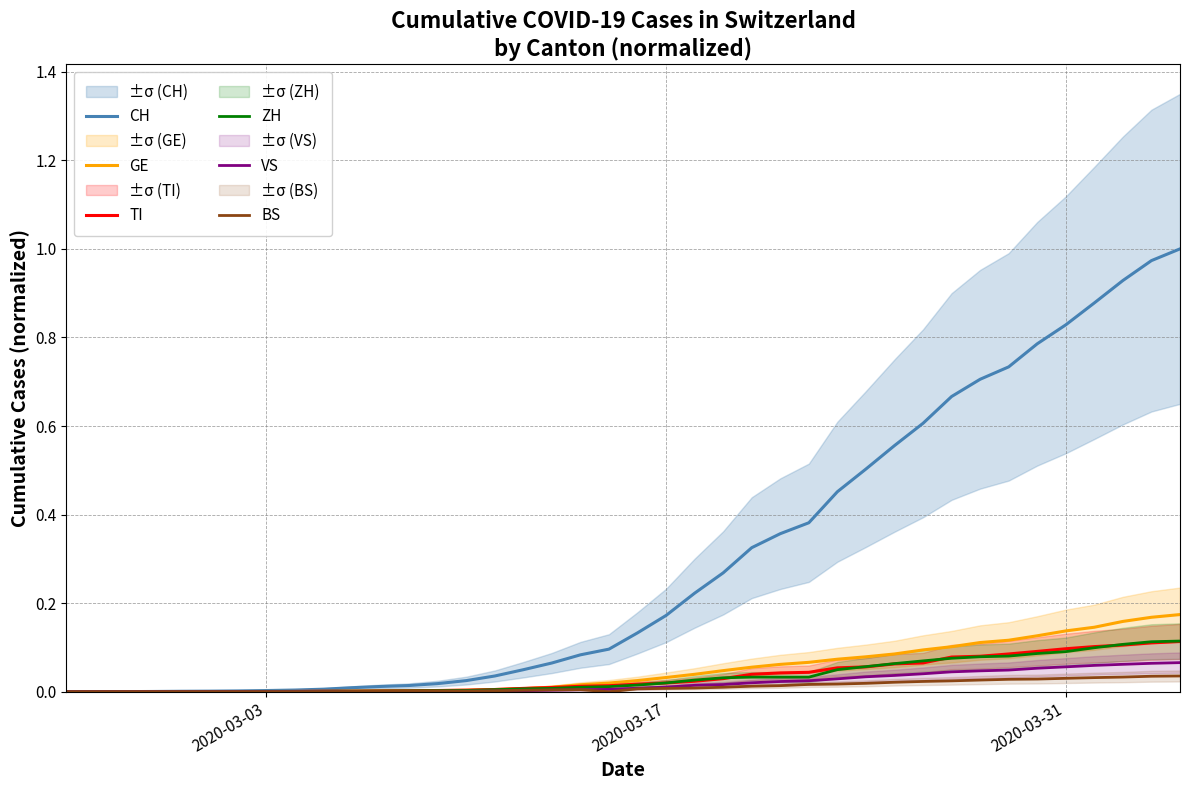

What is the value of the VS point at the 39th from the left?

0.1